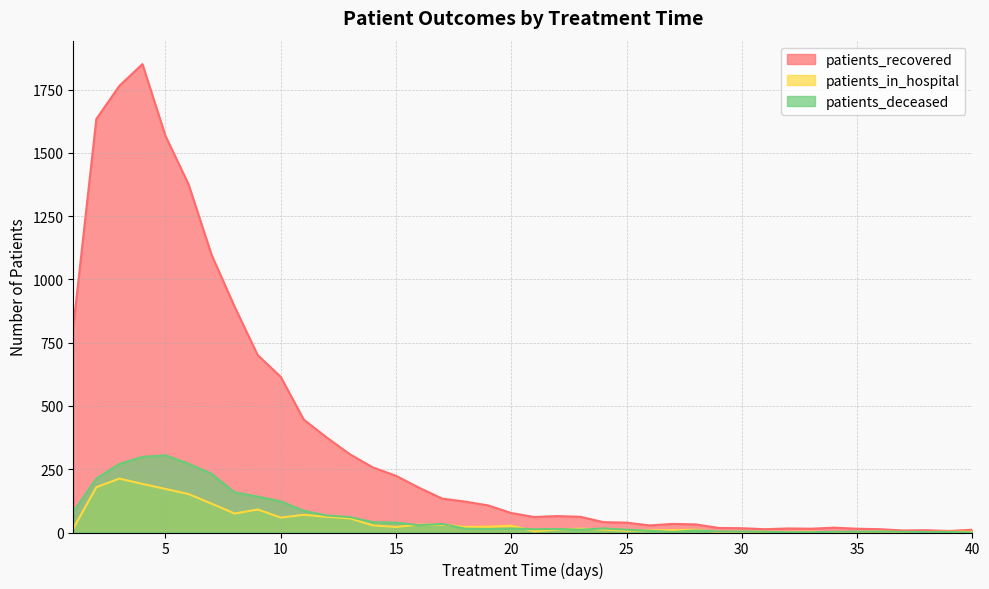

What is the value of the patients_deceased point at the 20th from the left?

16